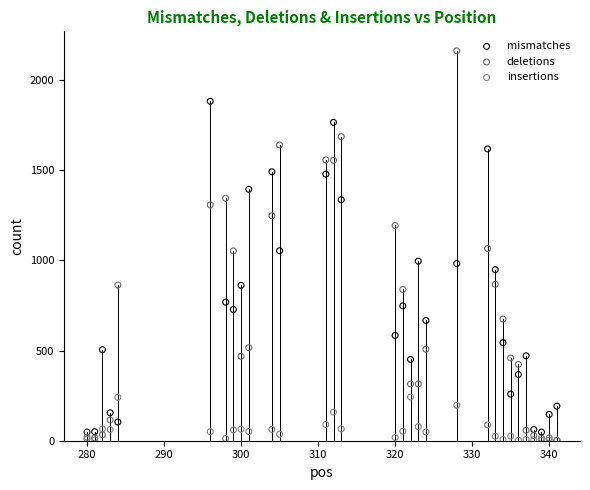

What are all the series names shown in the legend?

mismatches, deletions, insertions